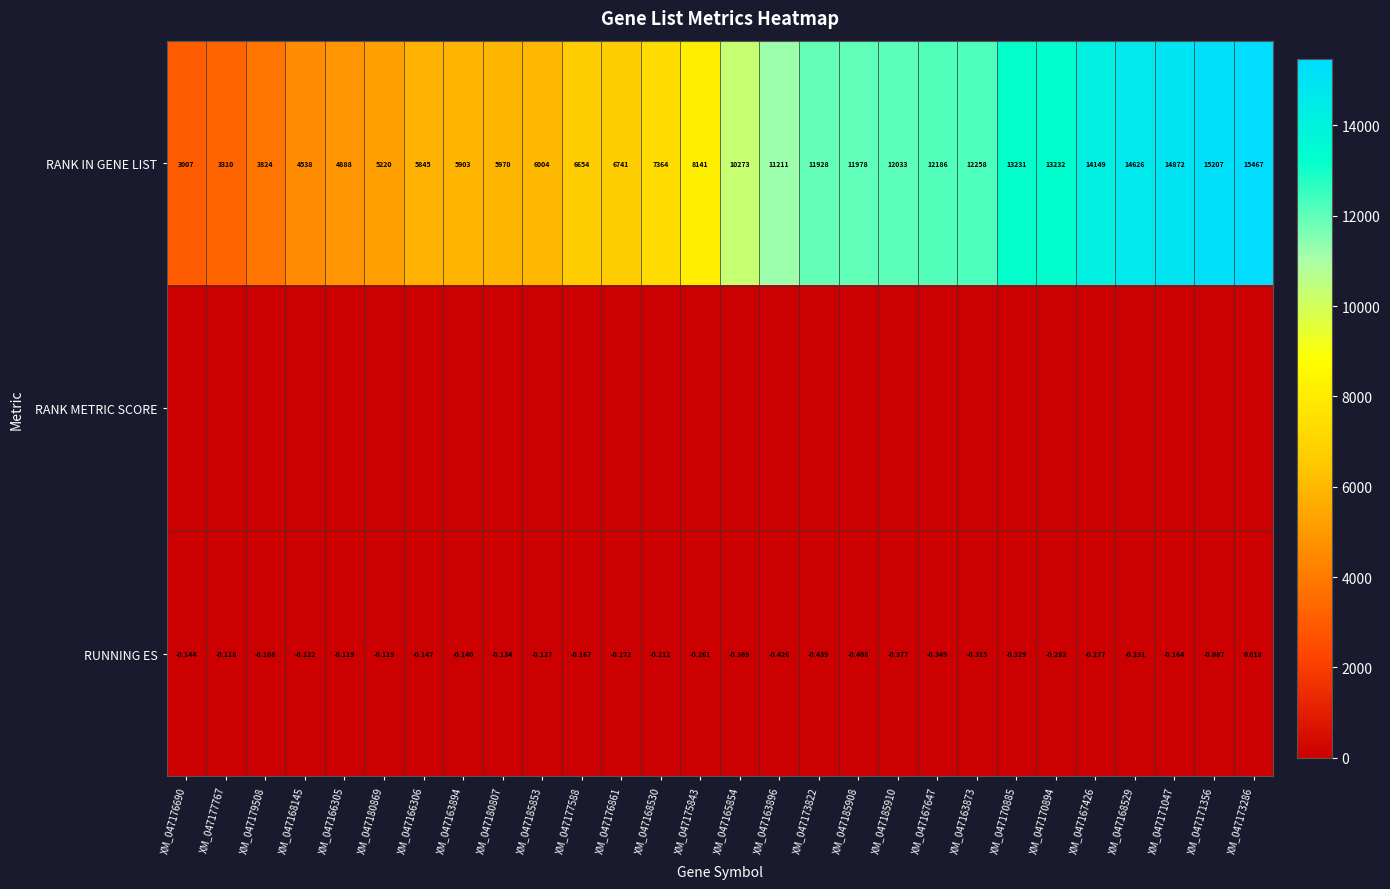

Is it true that RUNNING ES equals -0.1 at XM_047166305?

True